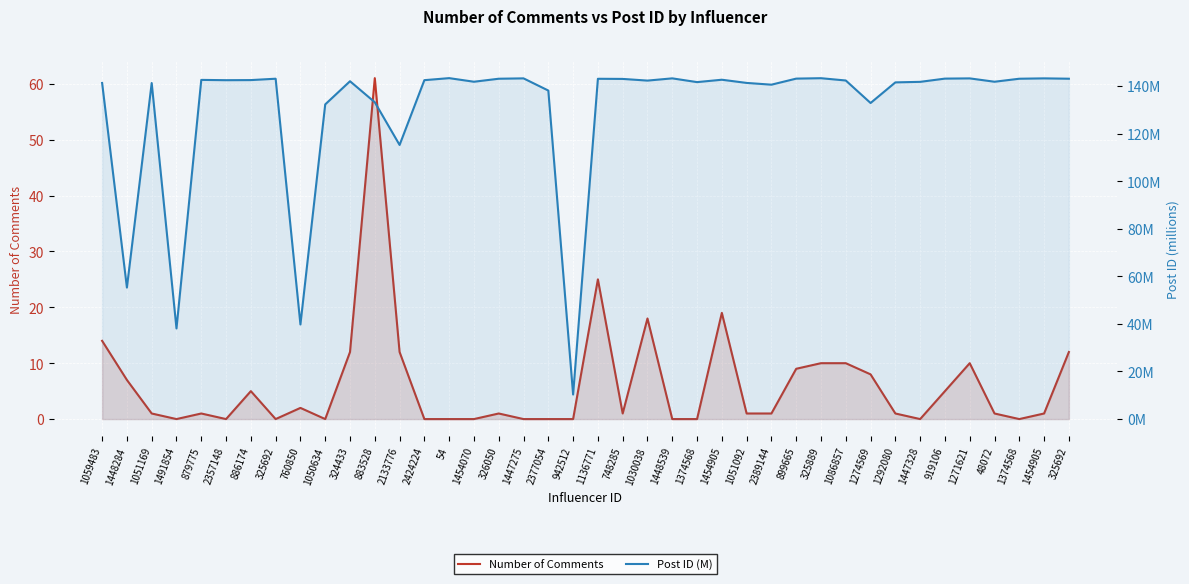

What is the average value of the Number of Comments series?

6.2